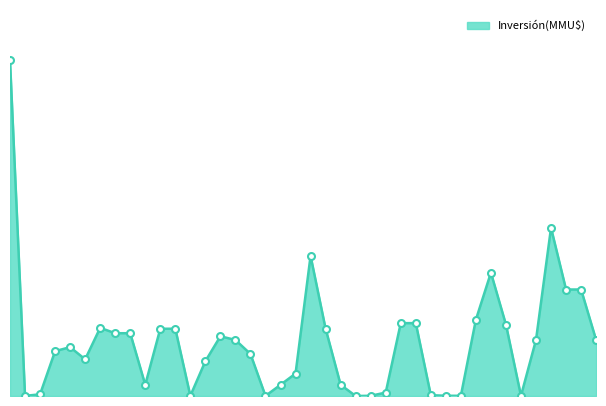

Does the chart display data point markers on the line(s)?

No